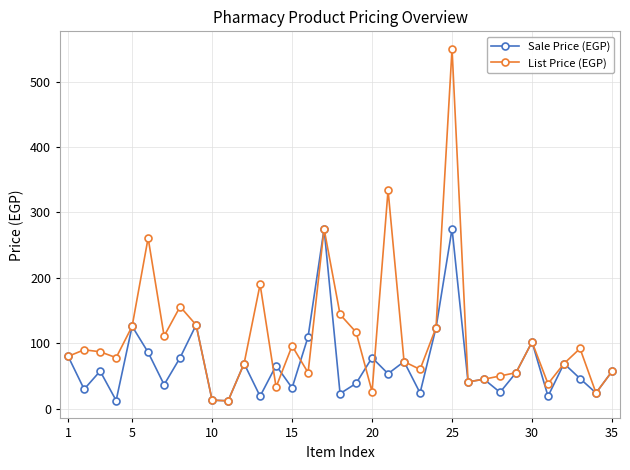

What is the greatest value displayed?

550.0